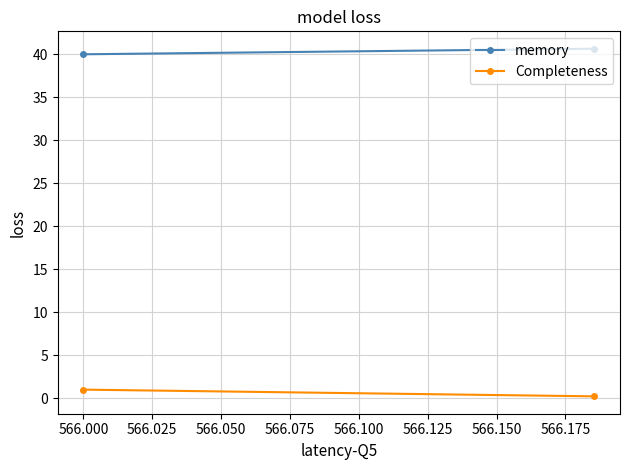

Rank the series by their average value, from highest to lowest.

memory, Completeness